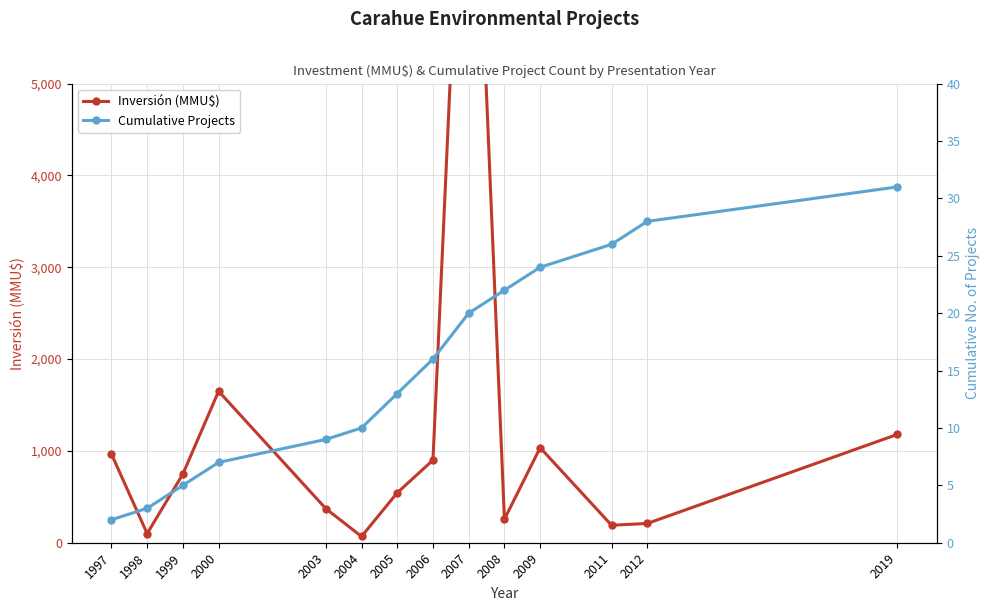

What is the average value of the Inversión (MMU$) series?

1265